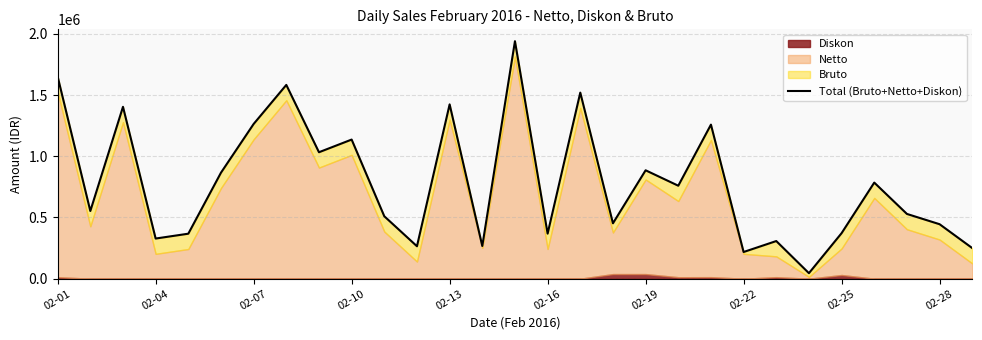

What position from the left is 02-25?

9